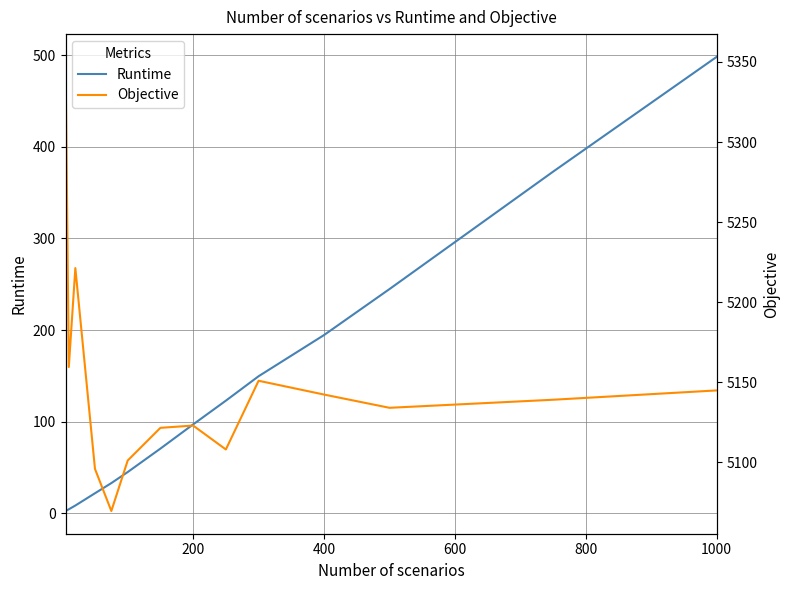

Reading left to right, list all the values displayed in this chart.

Runtime: 2.6	4.5	8.6	22.0	33.1	45.1	70.7	97.1	123.0	149.7	194.6	244.8	372.9	498.1
Objective: 5353.2	5159.5	5221.3	5095.9	5069.6	5101.1	5121.5	5122.9	5108.0	5150.9	5142.3	5134.0	5139.1	5144.9